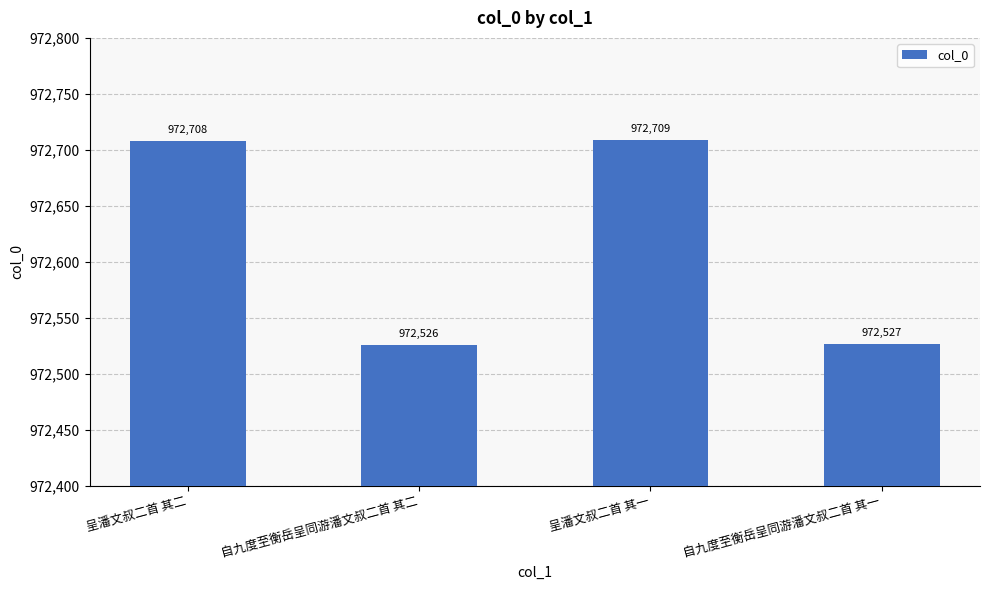

How many categories are shown in the chart?

4